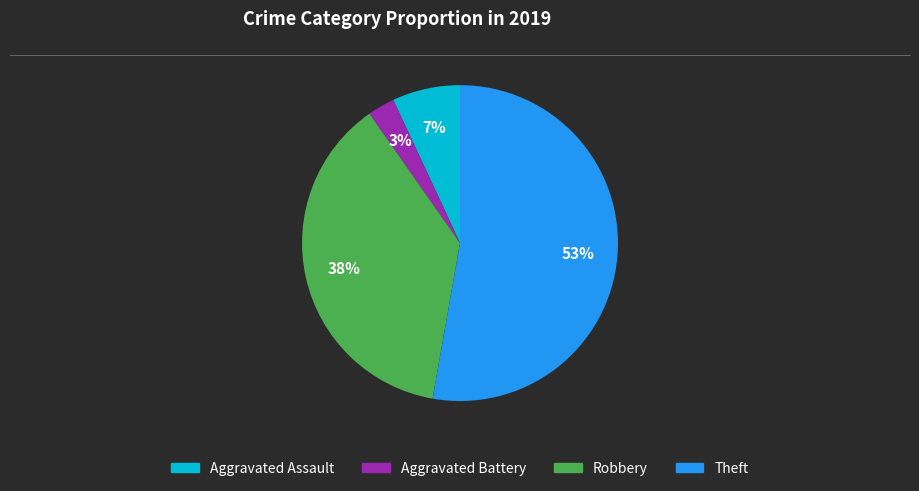

Is Theft the majority of the pie?

Yes